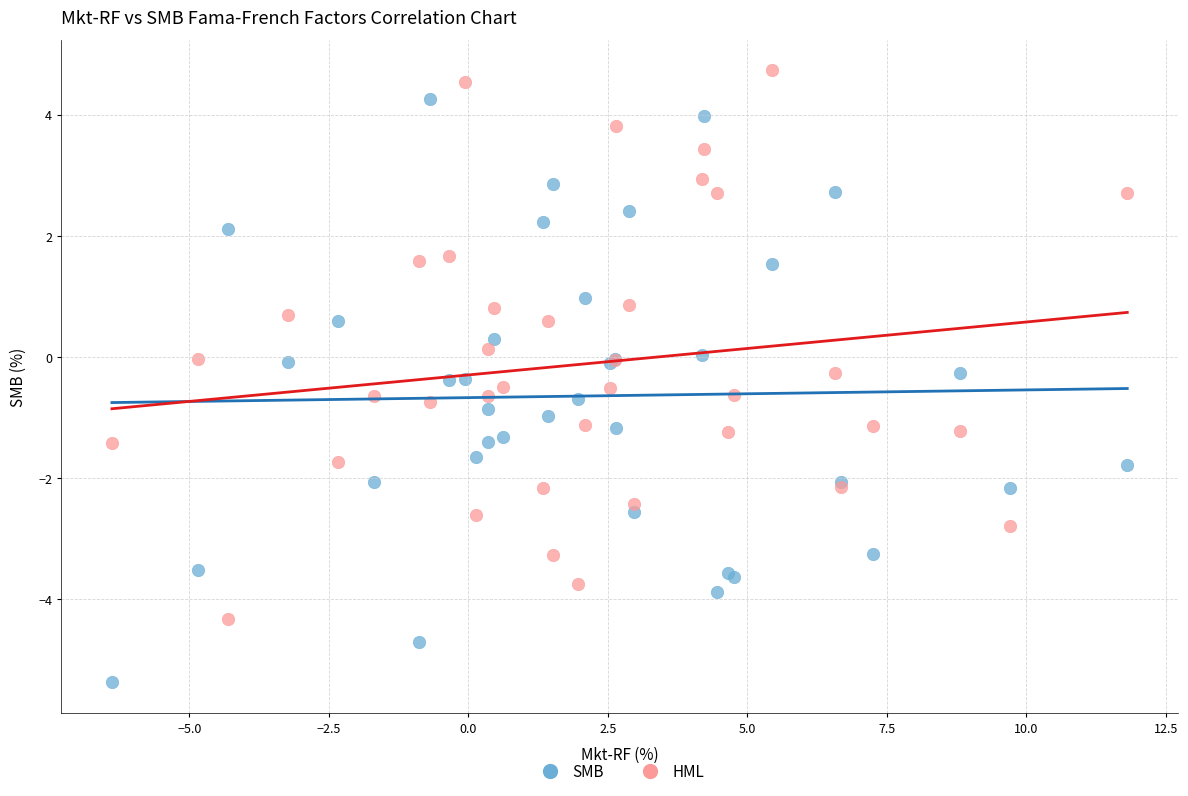

What is the X range (max minus min) for the scatter plot?

18.2